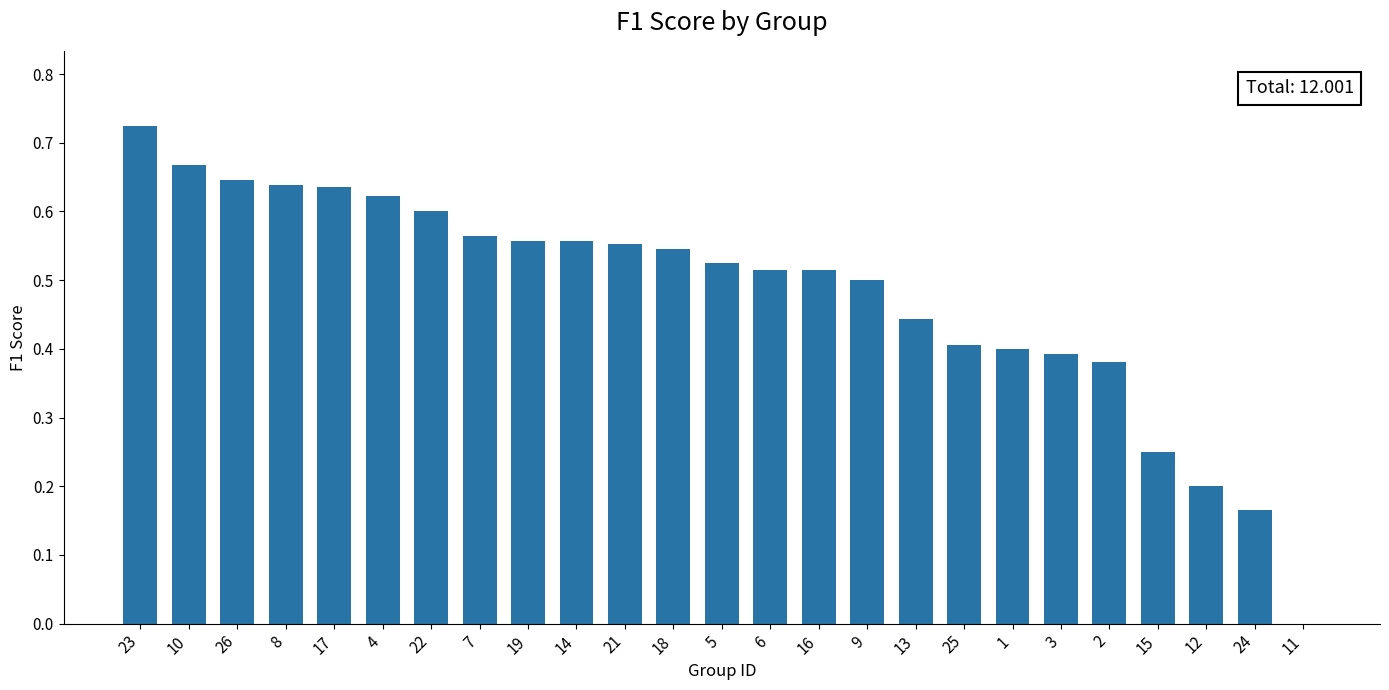

Is it true that the value at 25 is 0.4?

True